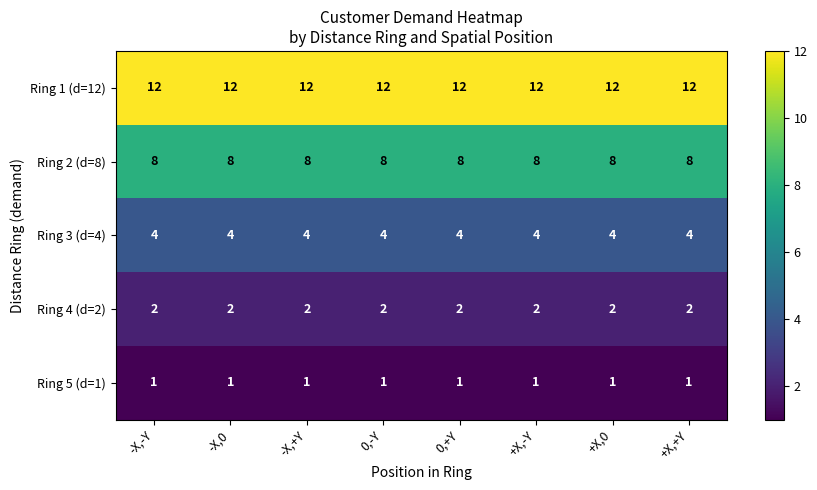

Is it true that Ring 2 (d=8) equals 13 at 0,-Y?

False